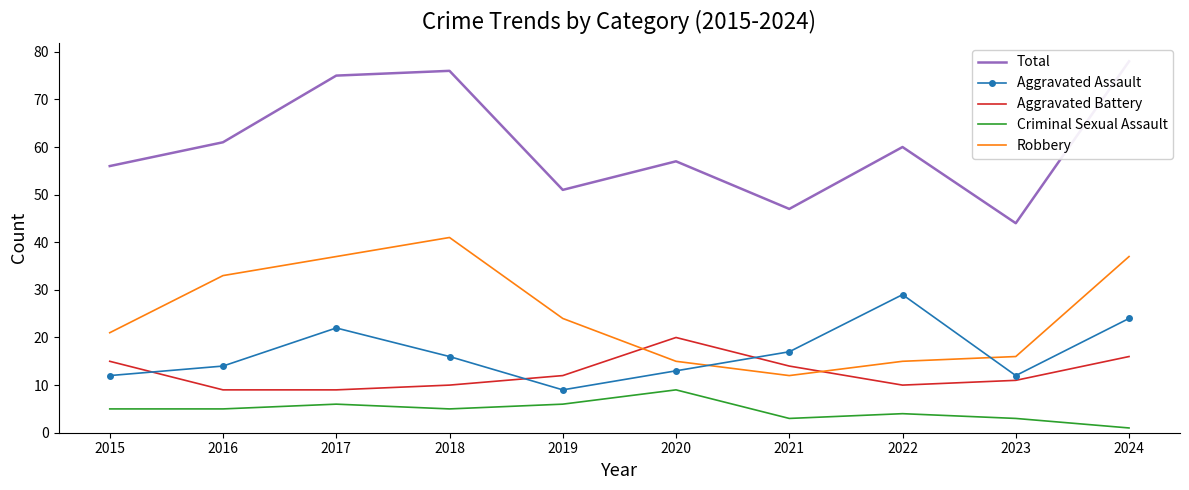

True or false: Aggravated Assault and Criminal Sexual Assault cross at least once.

False